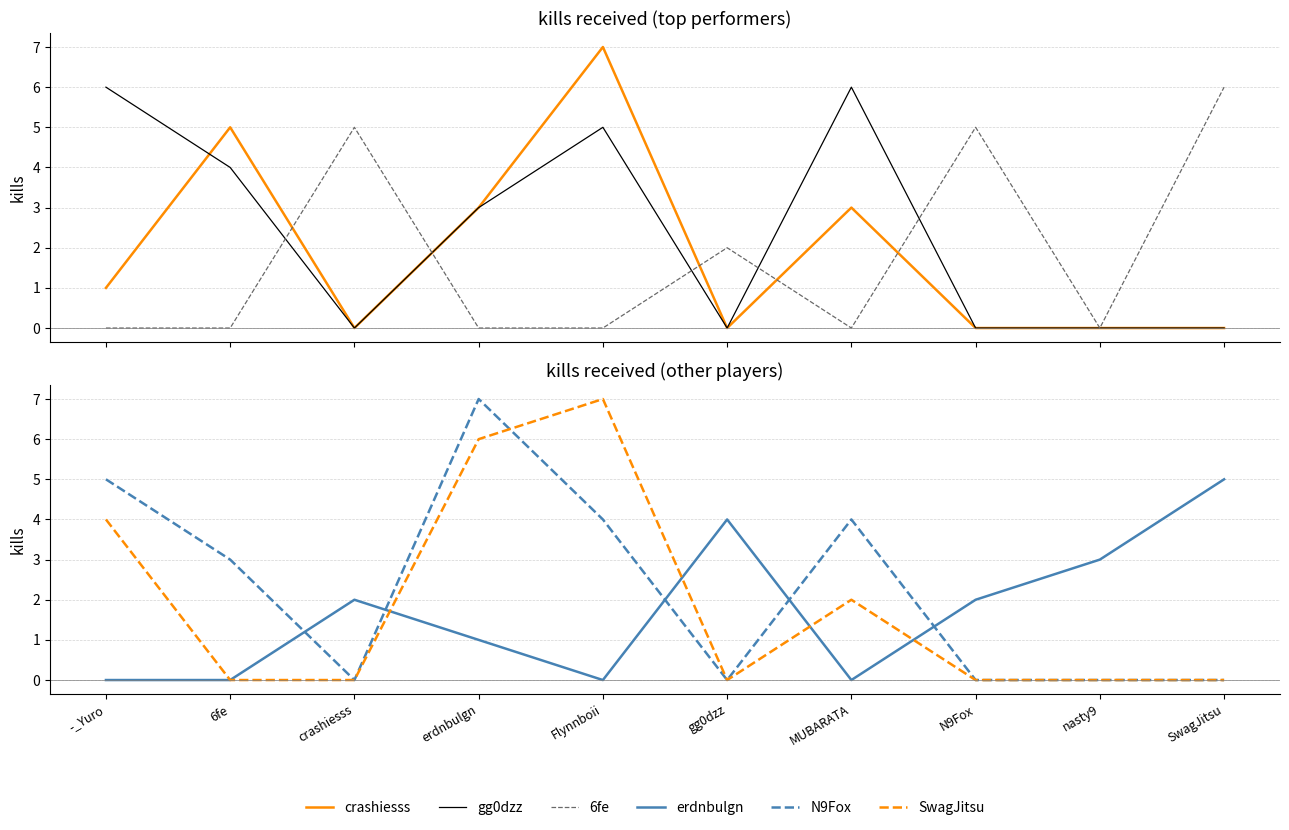

Which series ends up on top after the final intersection of 6fe and crashiesss?

6fe